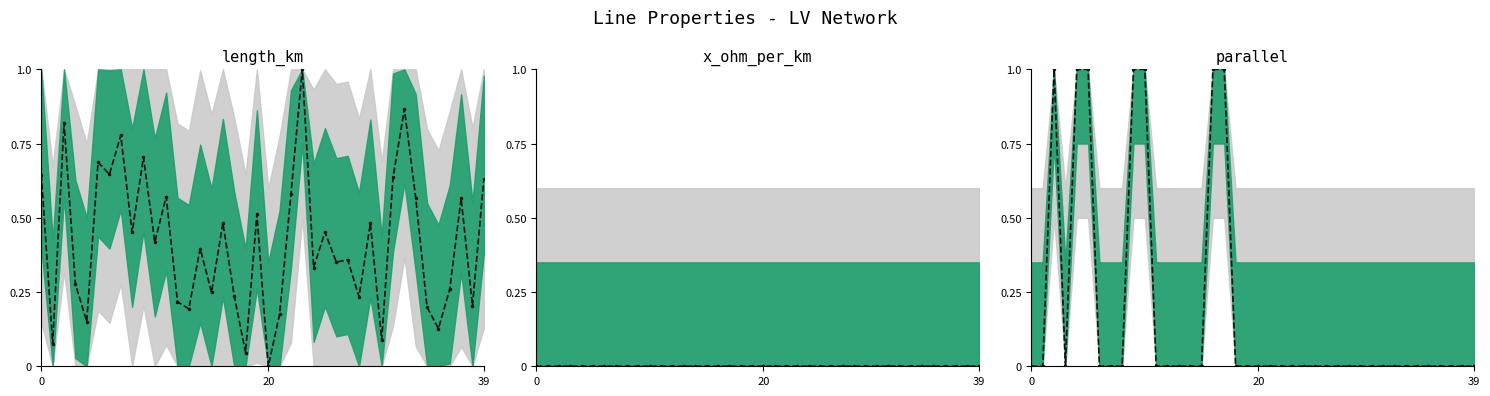

Which has a higher value, 19 or 16?

19